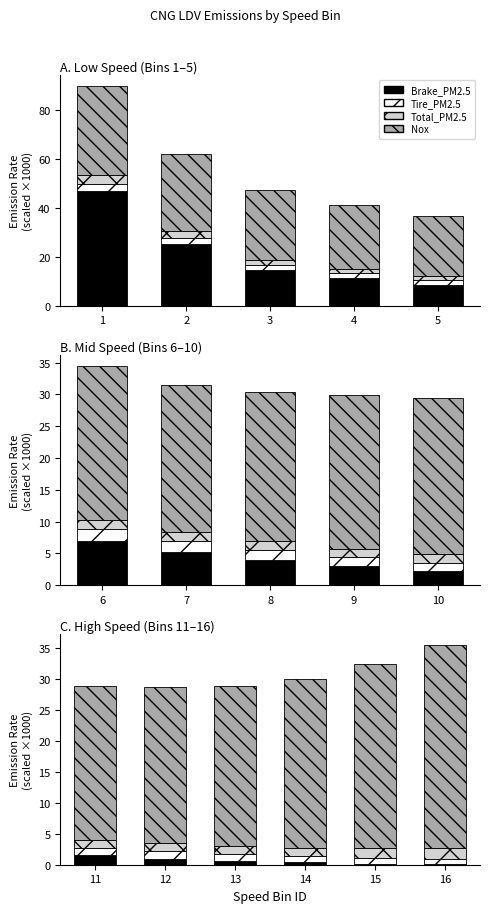

Which series has the largest total across all categories?

Nox